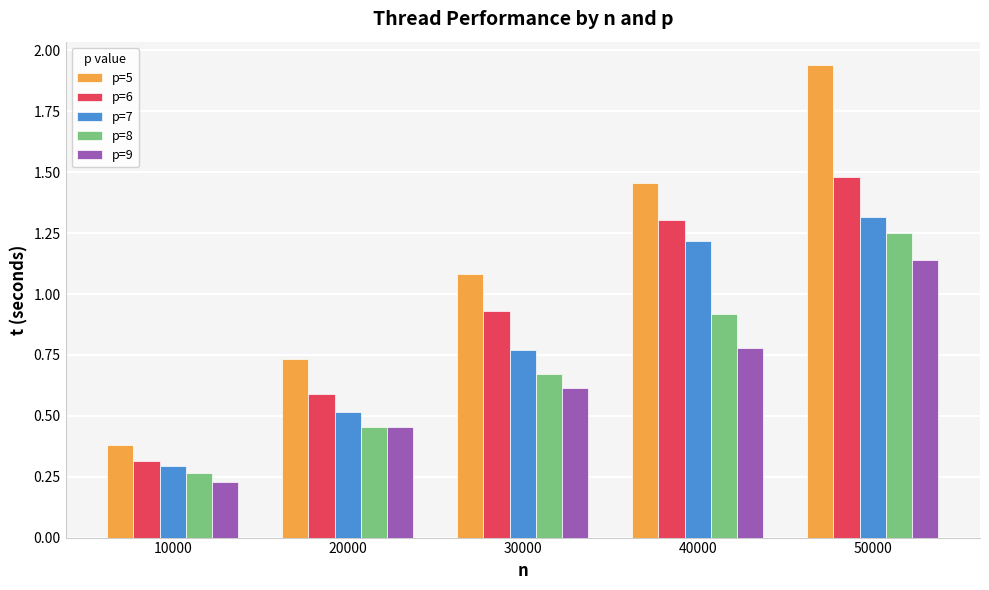

At which label does p=7 reach its minimum?

10000